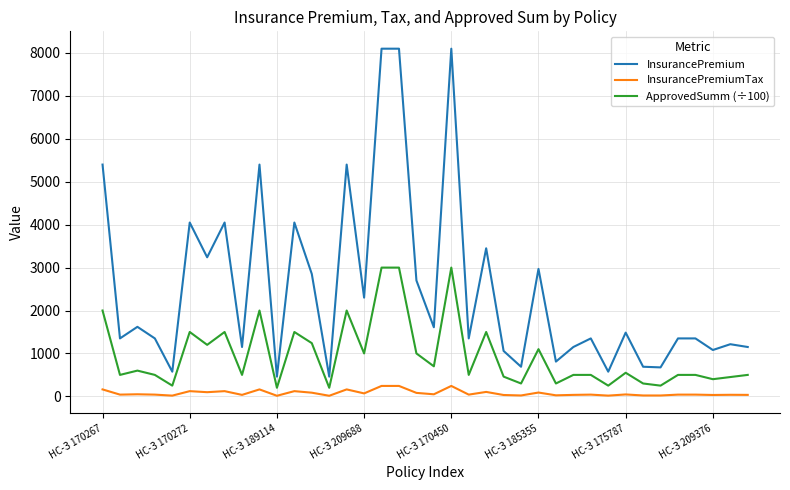

What is the maximum value for InsurancePremiumTax?

243.0